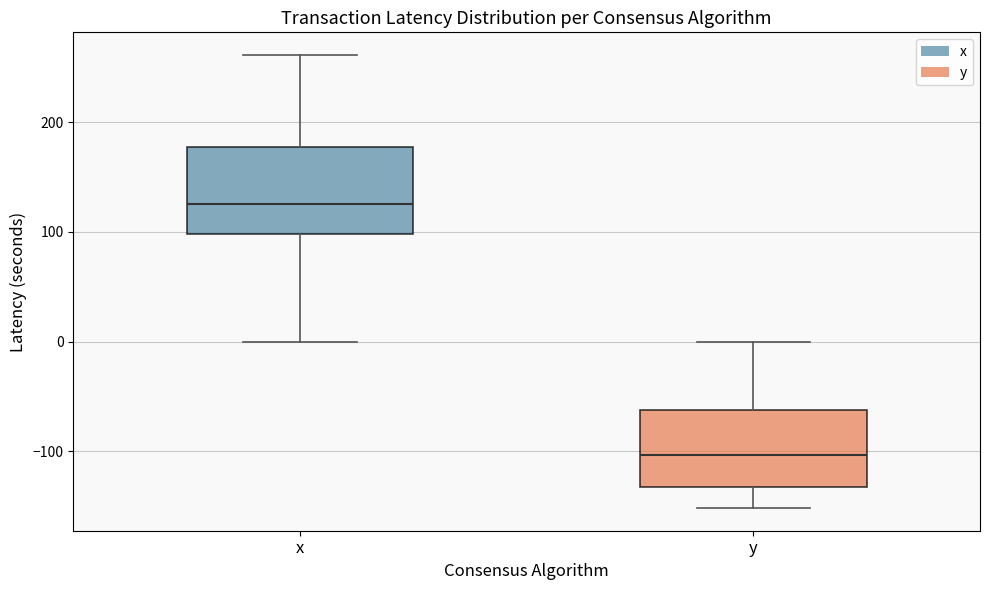

Where does the upper whisker of the box for y end on the y-axis? The values are not printed on the chart, so give them approximately, as read against the axis.

0